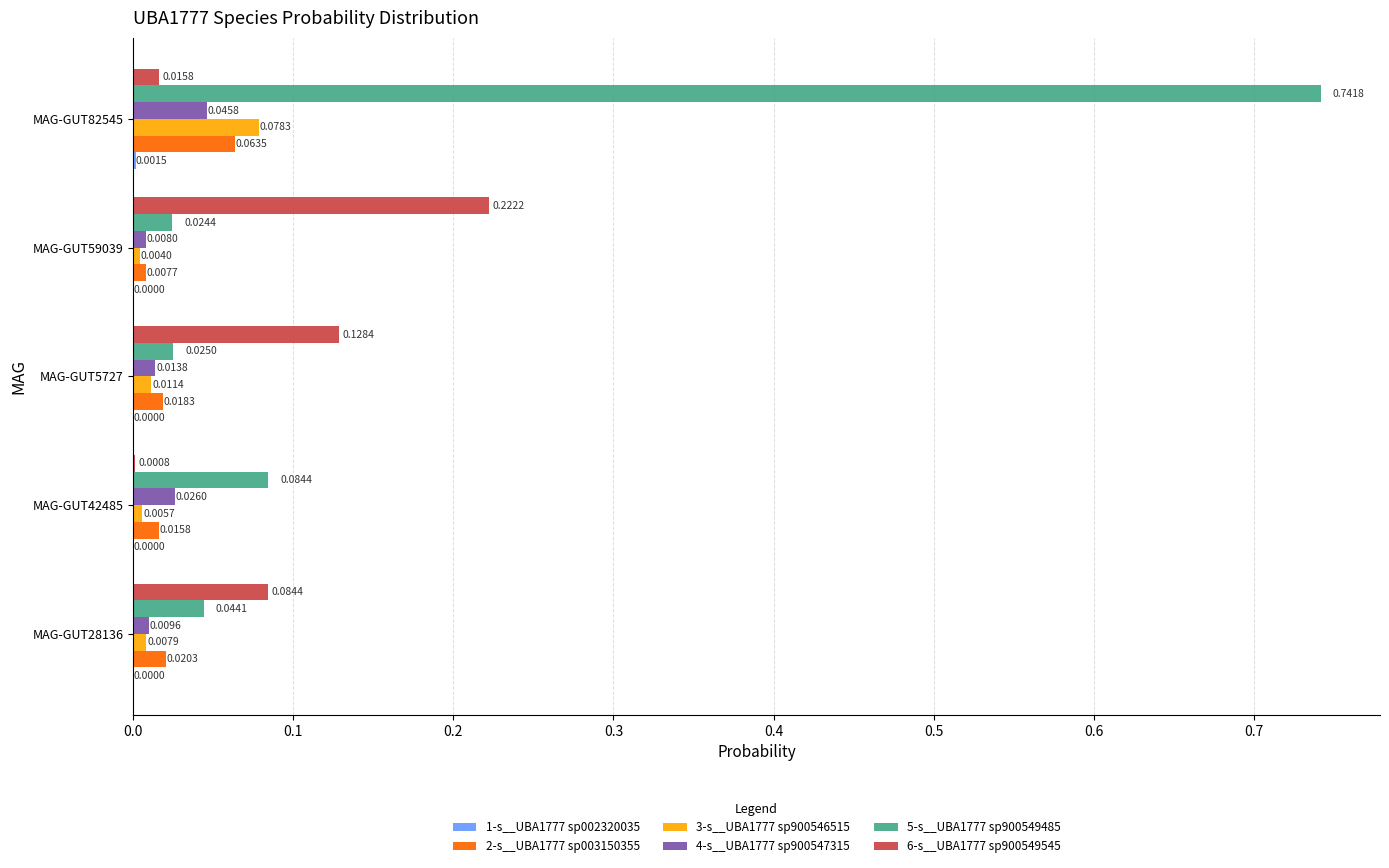

Which series has the largest range (max minus min)?

5-s__UBA1777 sp900549485